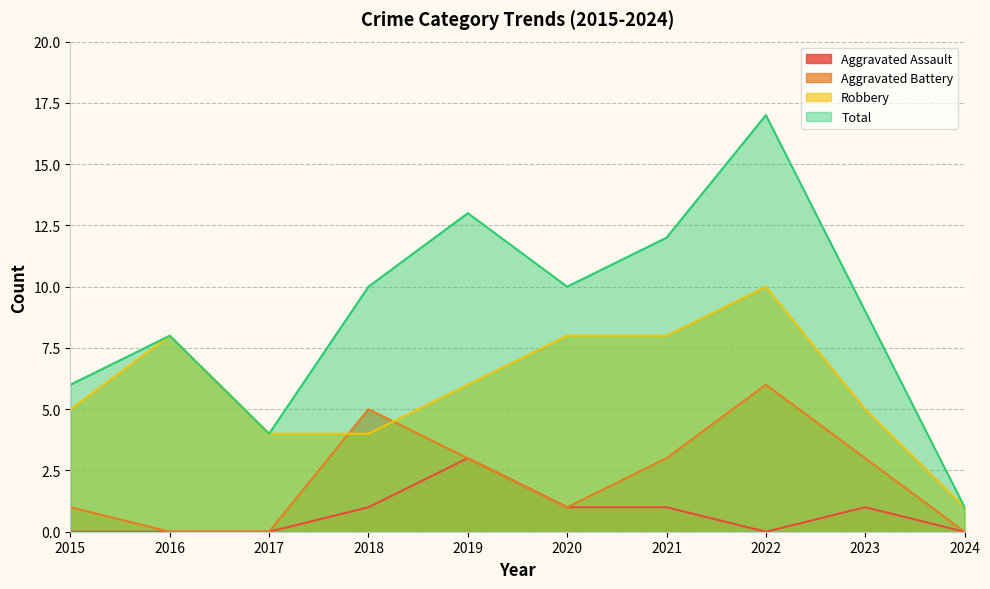

How many data points in Total are above 10?

3